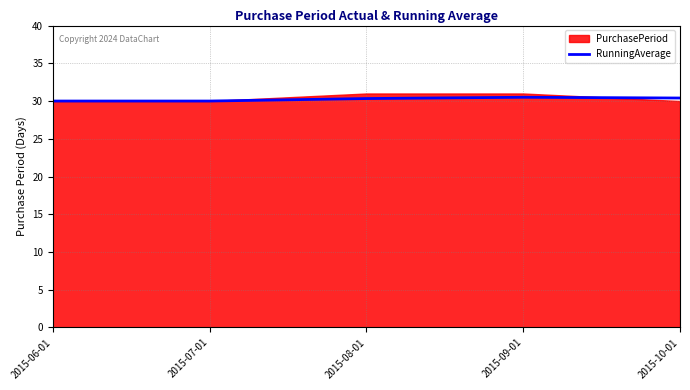

What is the difference between the maximum and minimum values?

0.5